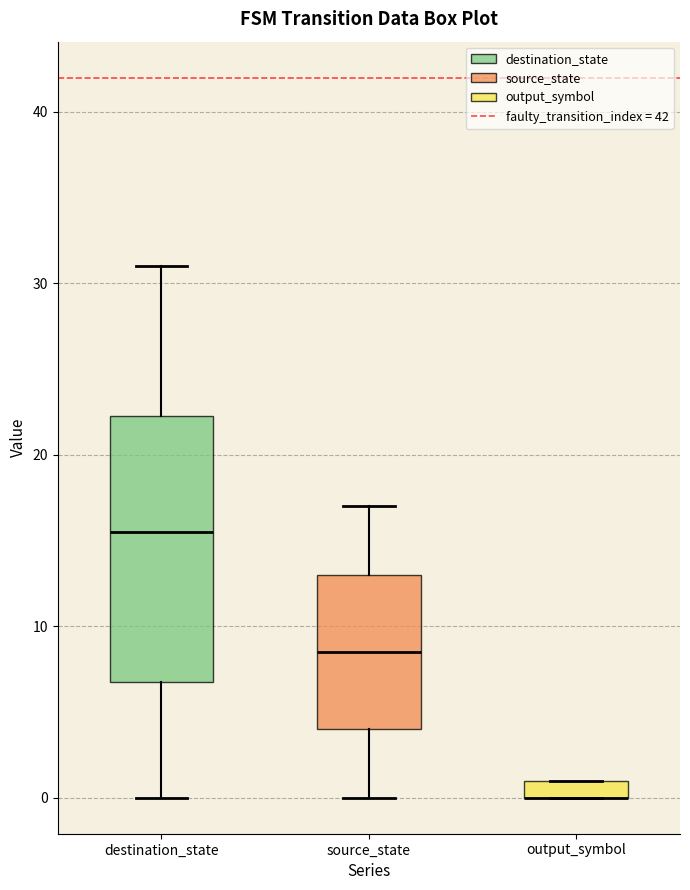

Comparing the boxes themselves (not the whiskers), which one is the tallest?

destination_state